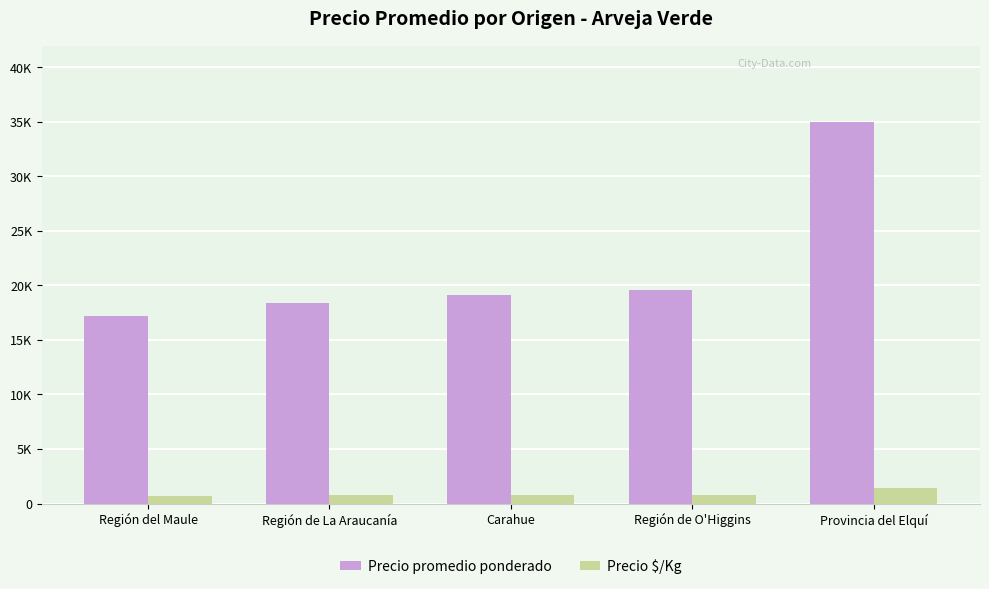

Are the bars horizontal?

No